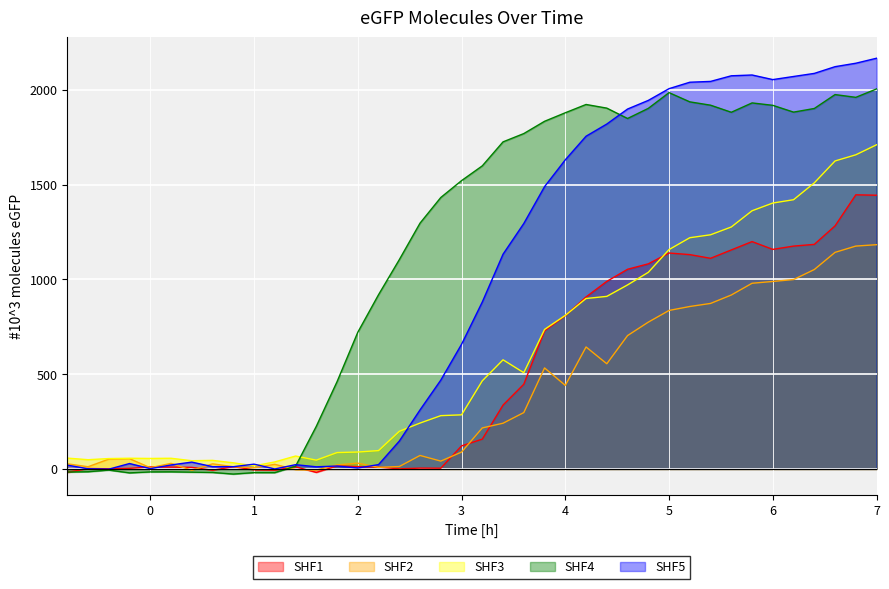

At how many categories does at least one series exceed 1484?

21